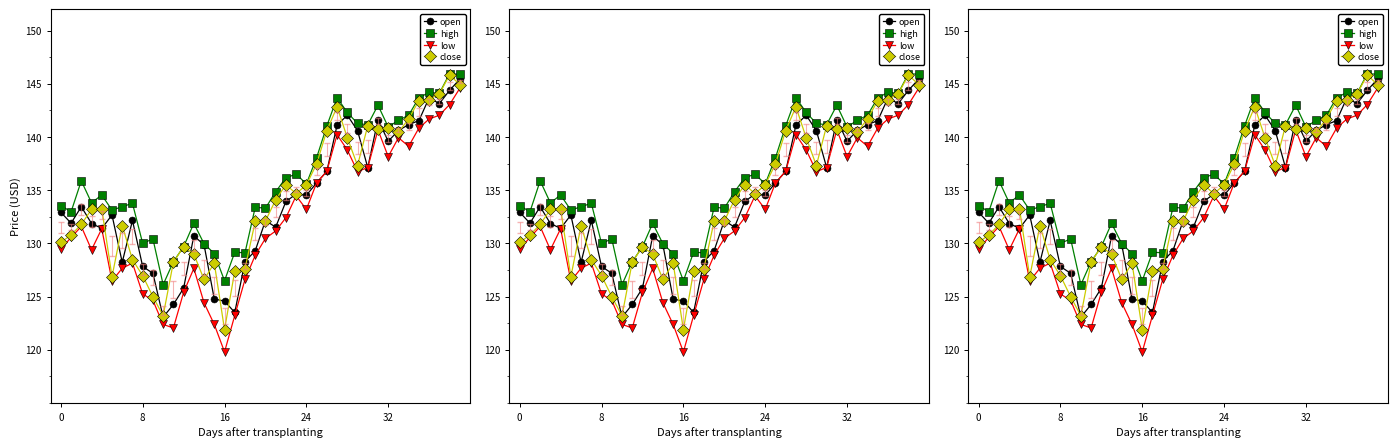

How many data points in high are less than 134?

19